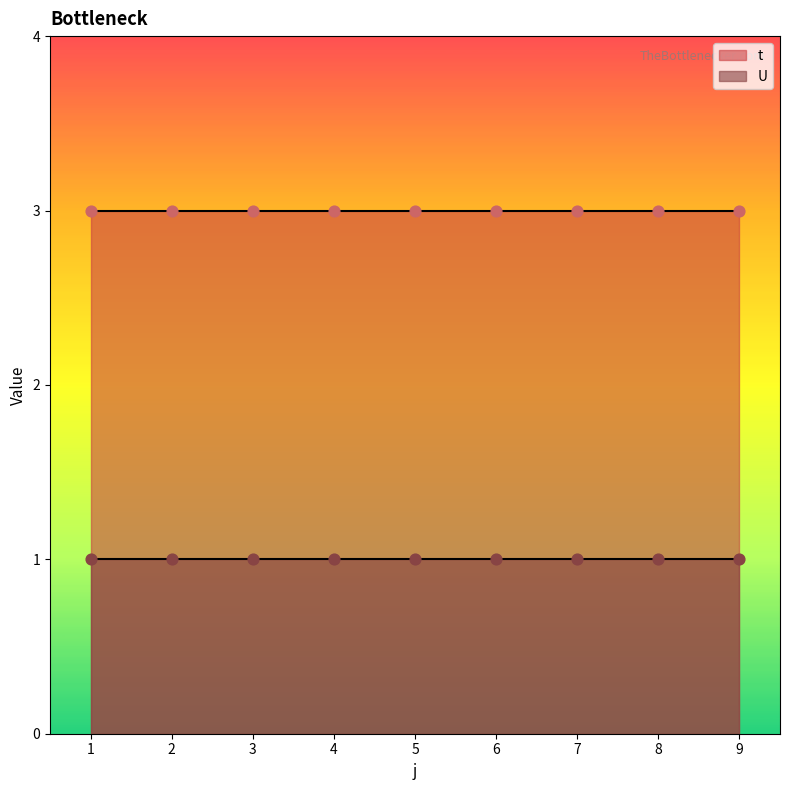

Which series has the widest spread of Y values?

t